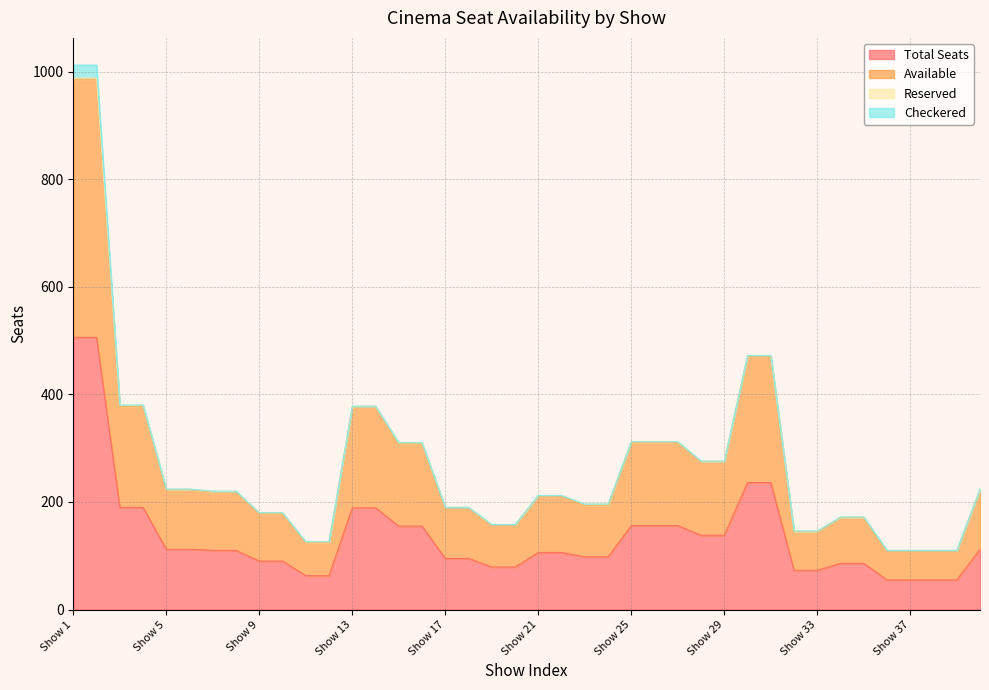

What is the difference between the maximum and minimum values in the Available series?

877